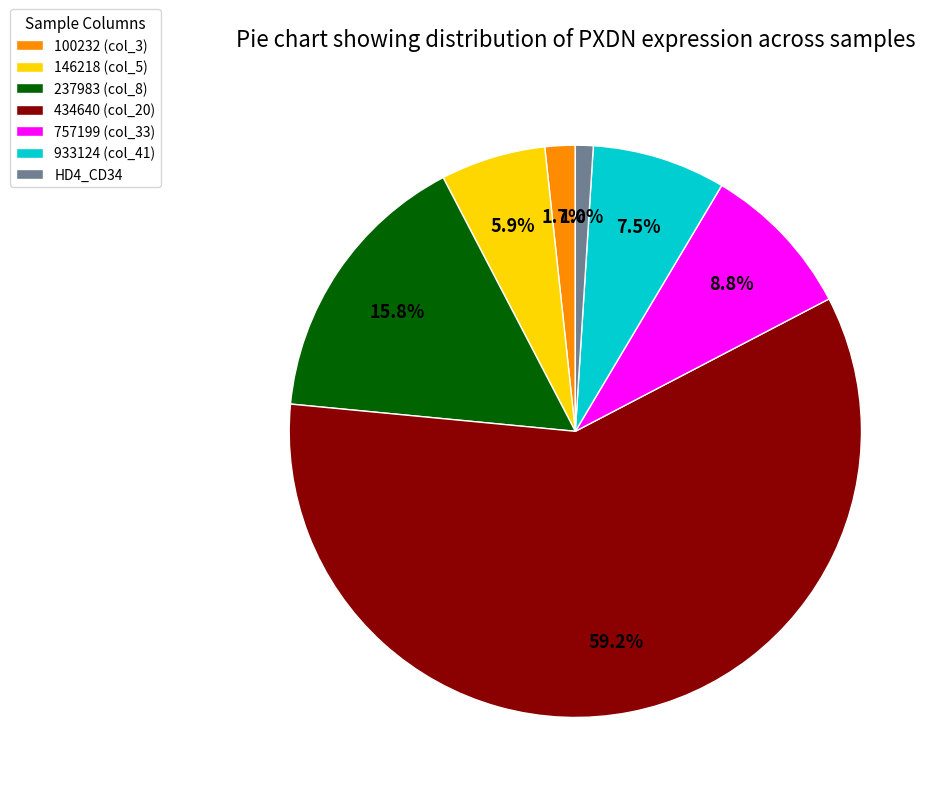

Is there any slice that represents more than half of the pie?

Yes